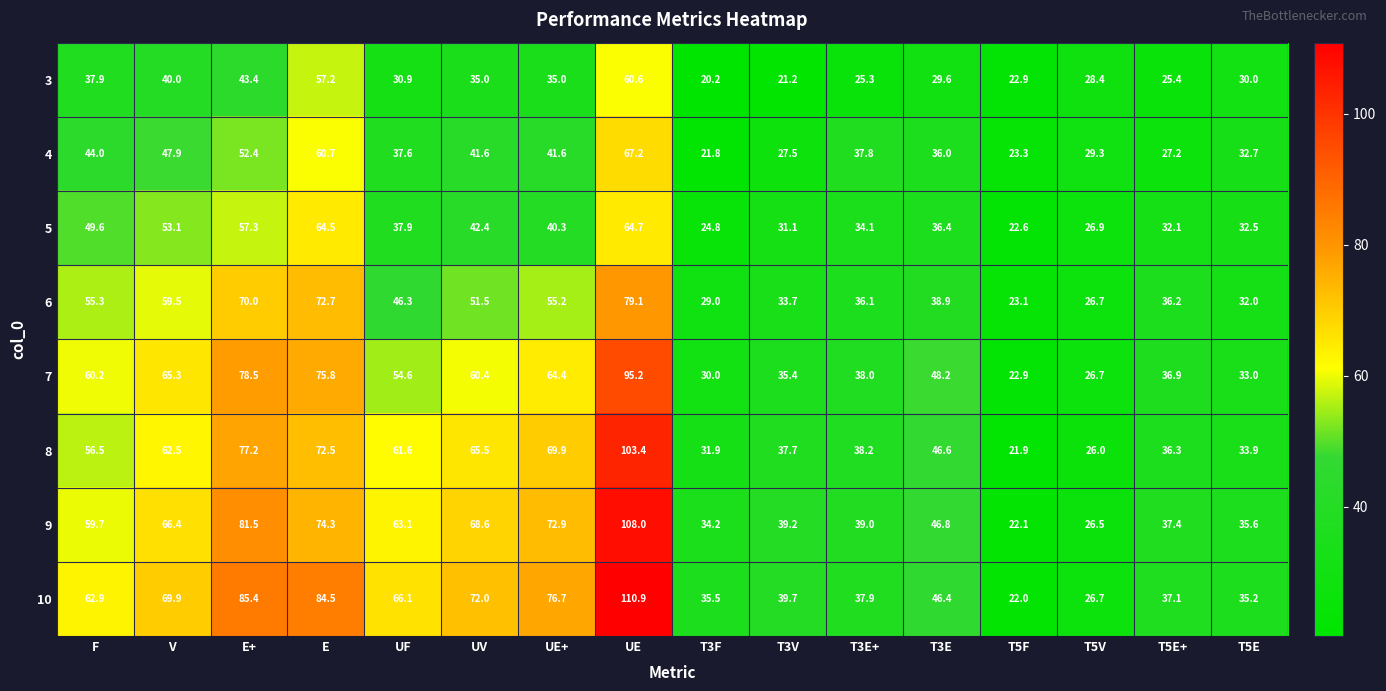

What is the sum of all 9 values?

875.3